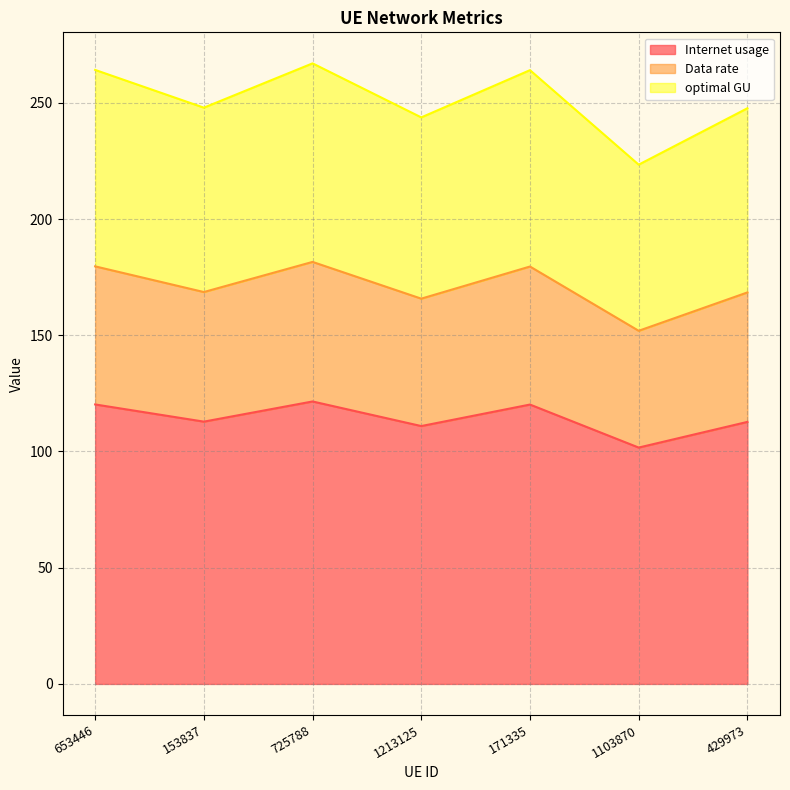

At which label does optimal GU first exceed 247?

653446